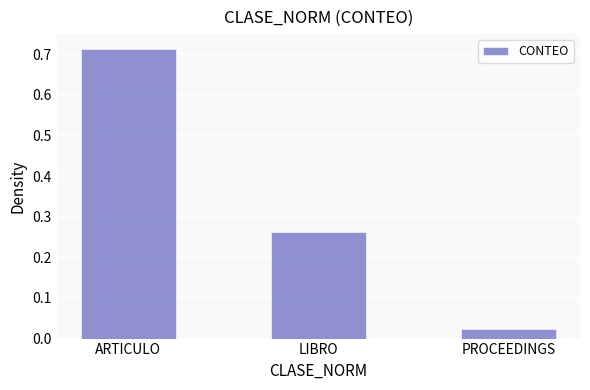

What is the sum of the values at LIBRO and ARTICULO?

1.0